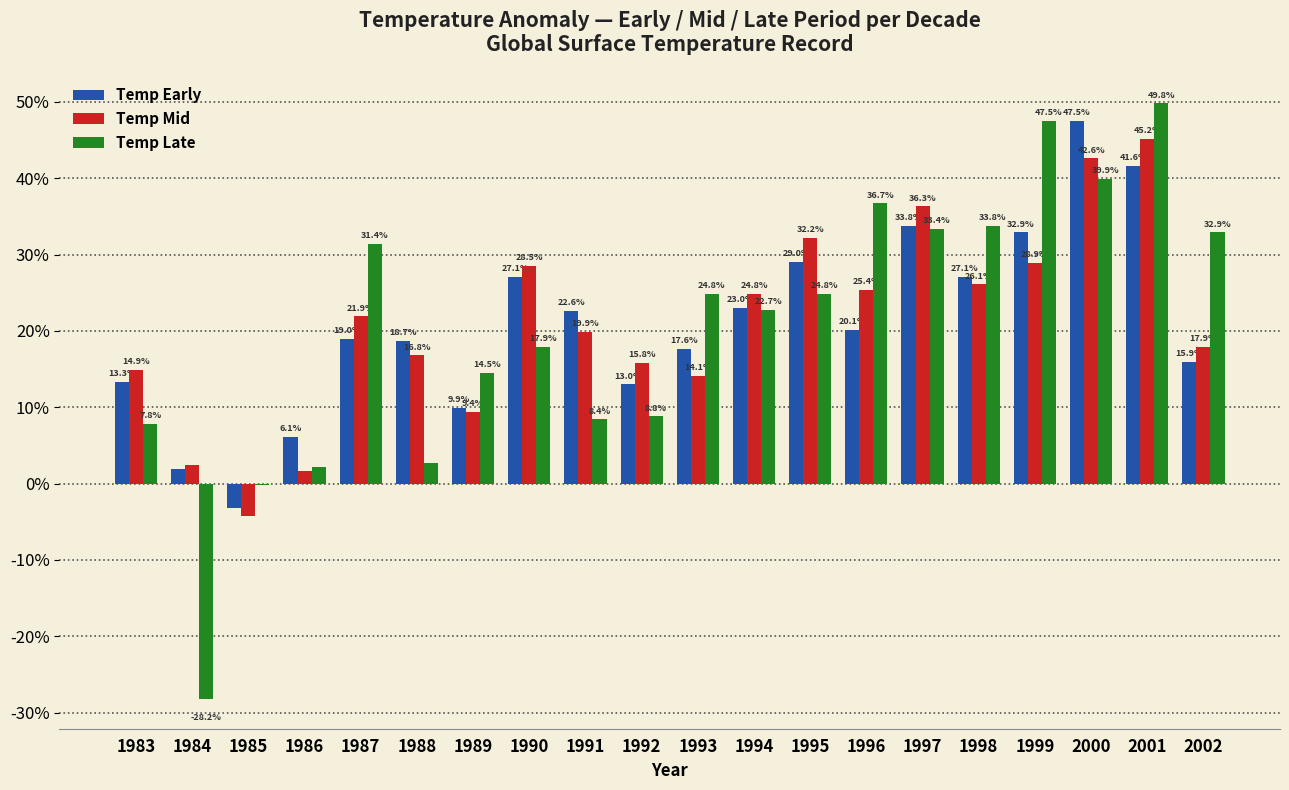

Between 1985 and 1994, which series saw the biggest shift?

Temp Mid